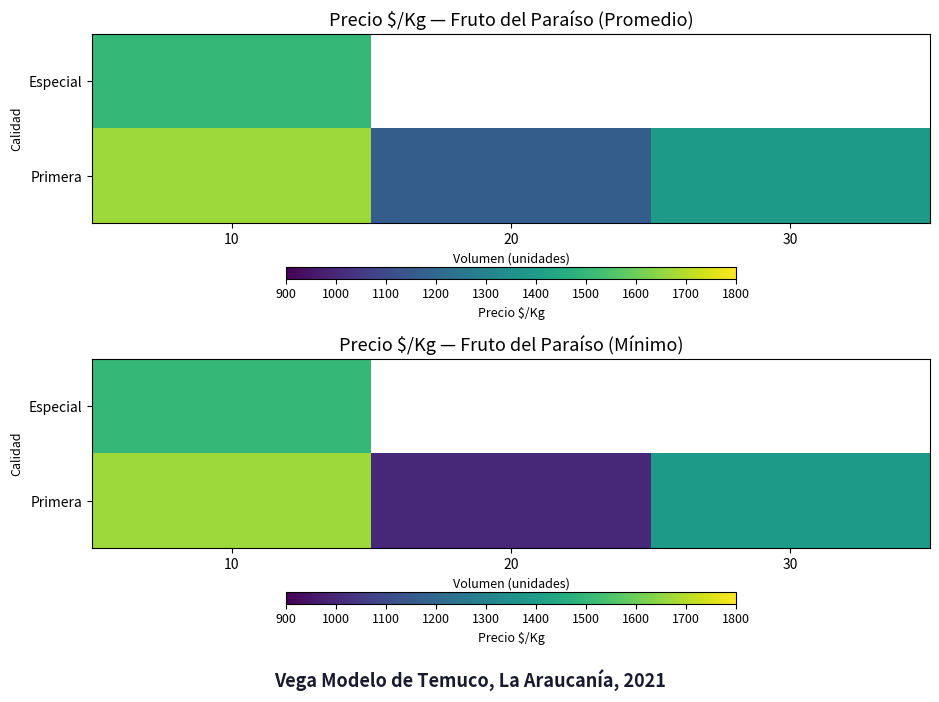

What is the difference between the Primera values at 20 and 10?

667.0